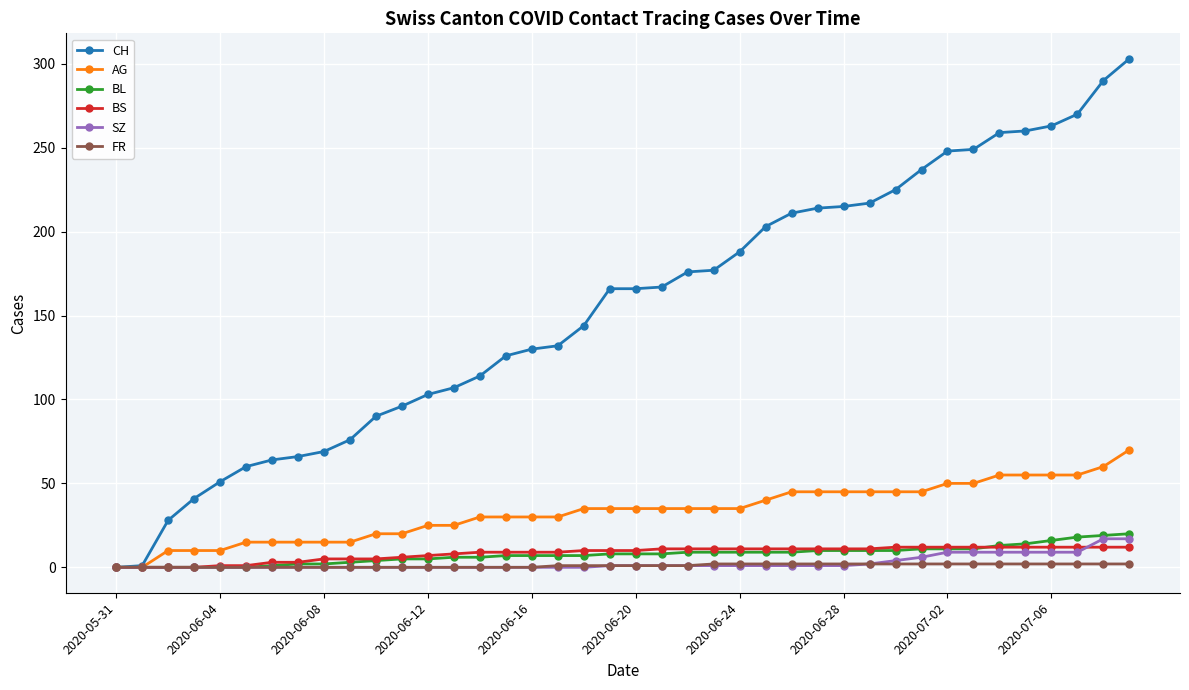

Which series has the largest total across all categories?

CH